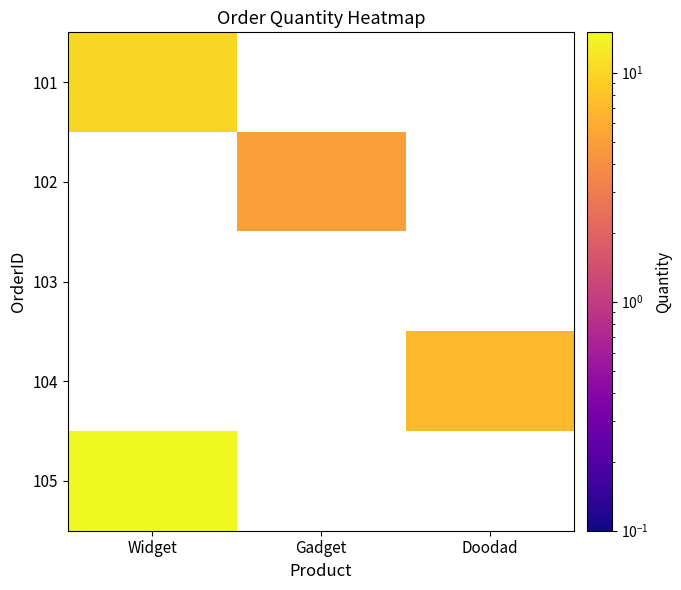

Which has a higher value, Gadget or Widget?

Widget